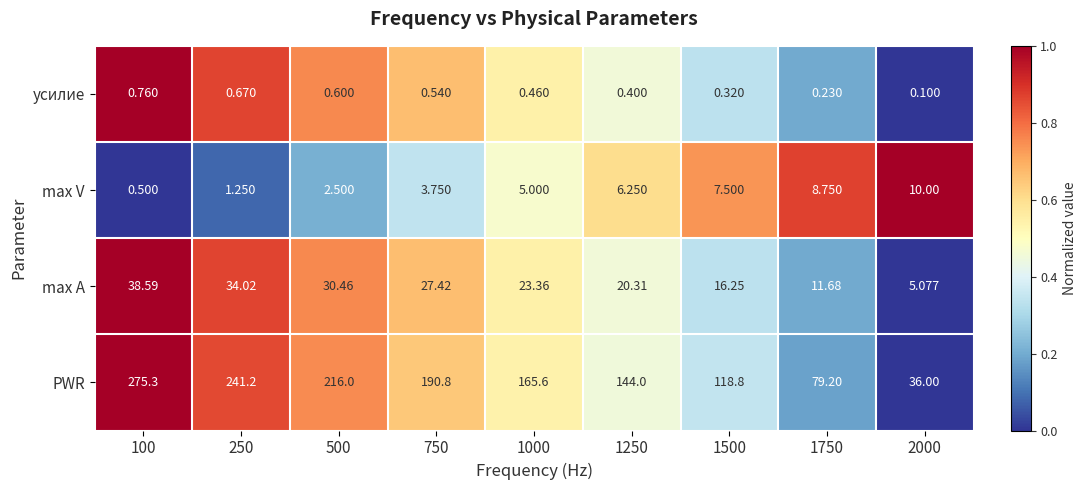

Which series has the widest spread of values?

PWR